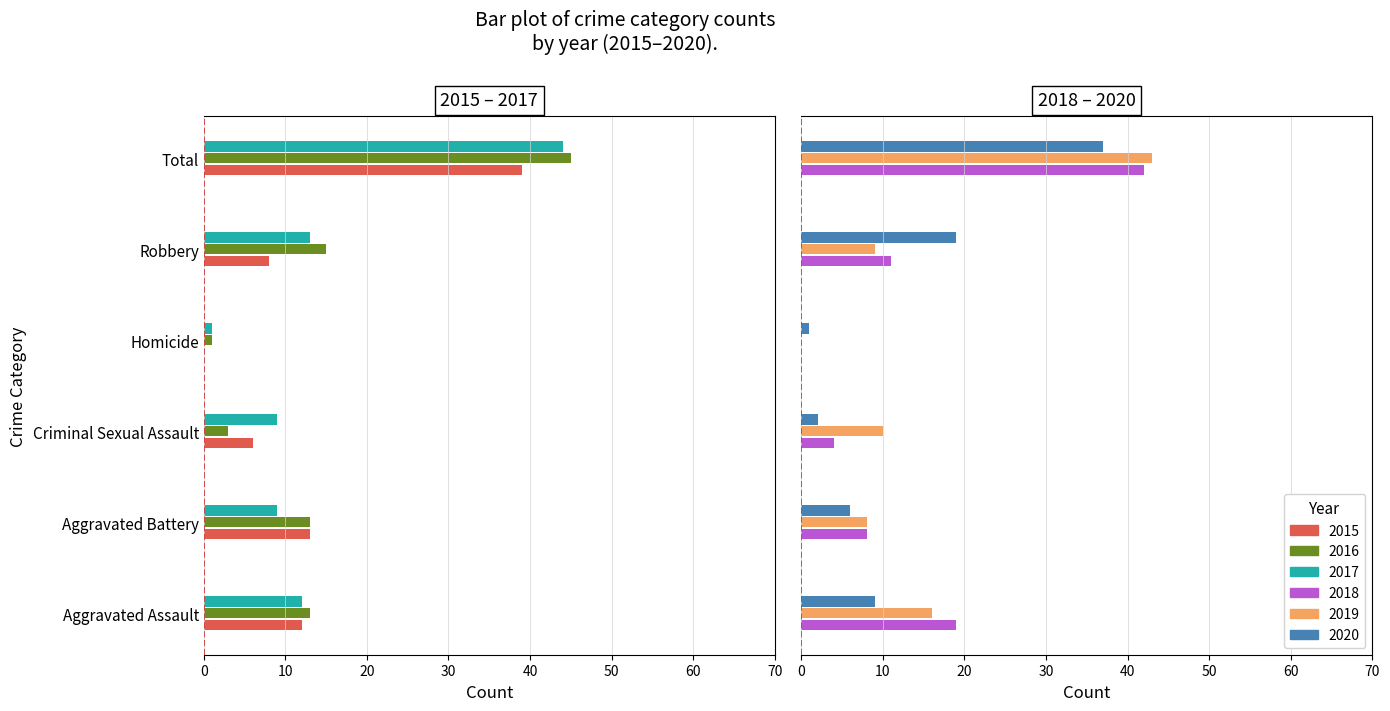

What are all the series names shown in the legend?

2015, 2016, 2017, 2018, 2019, 2020